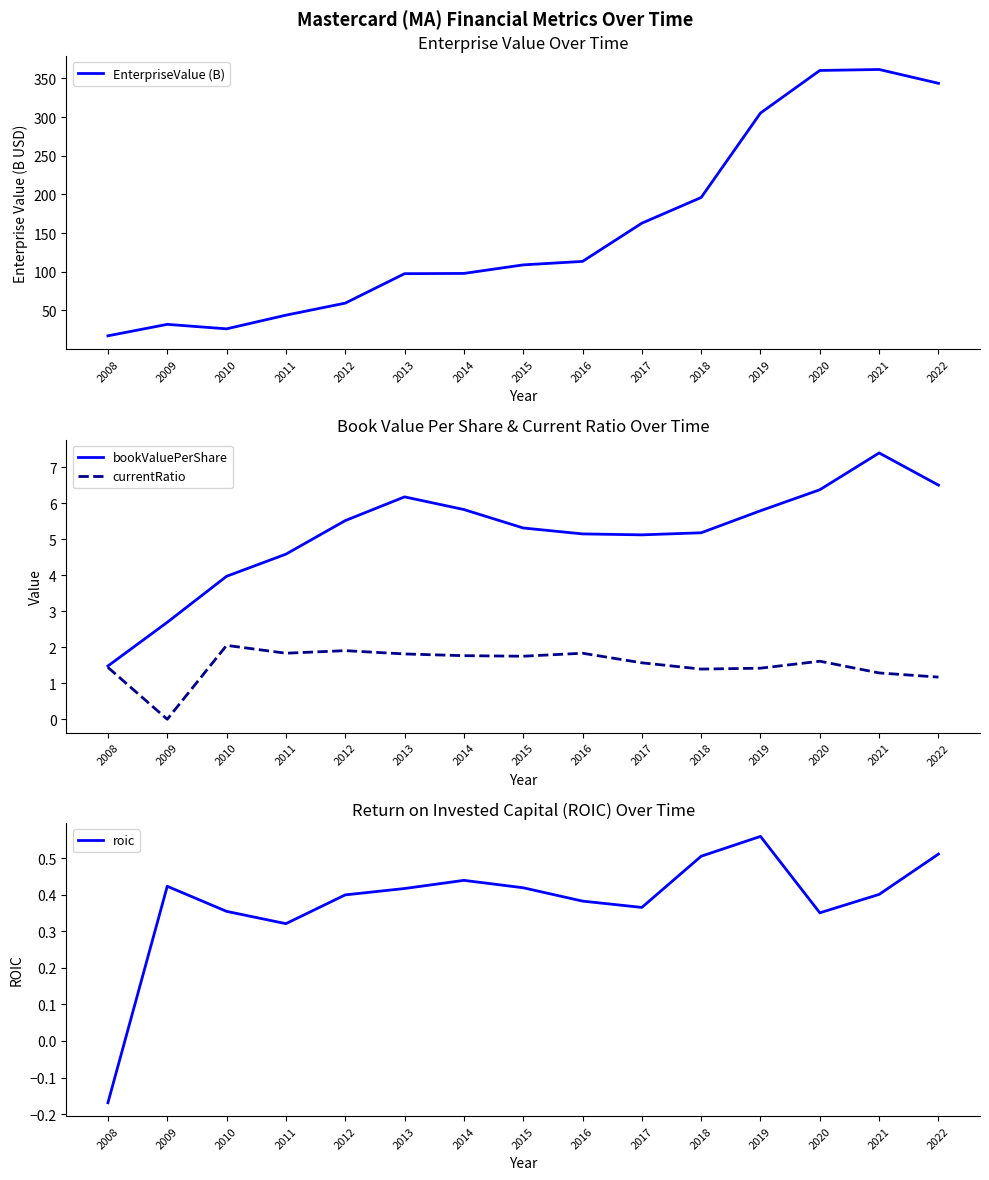

What is the total value across all series at 2020?

368.6